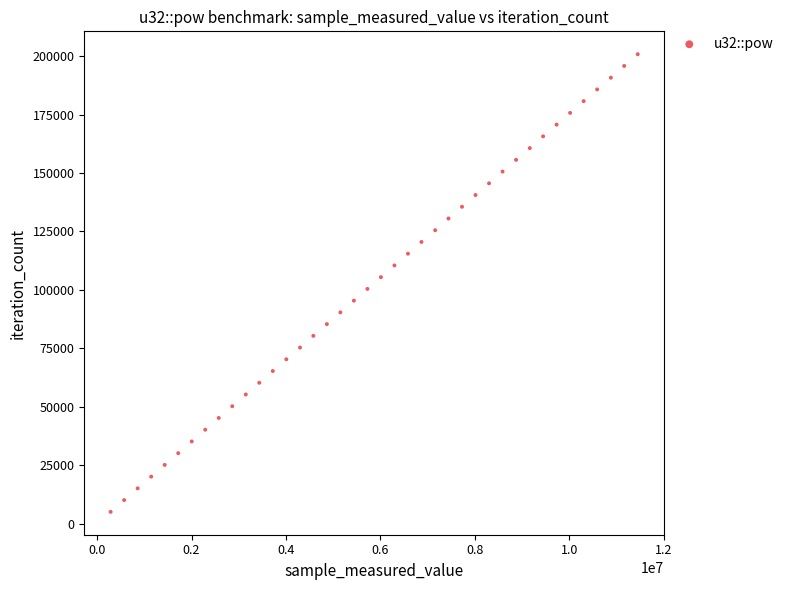

Count the number of points in this scatter plot.

40